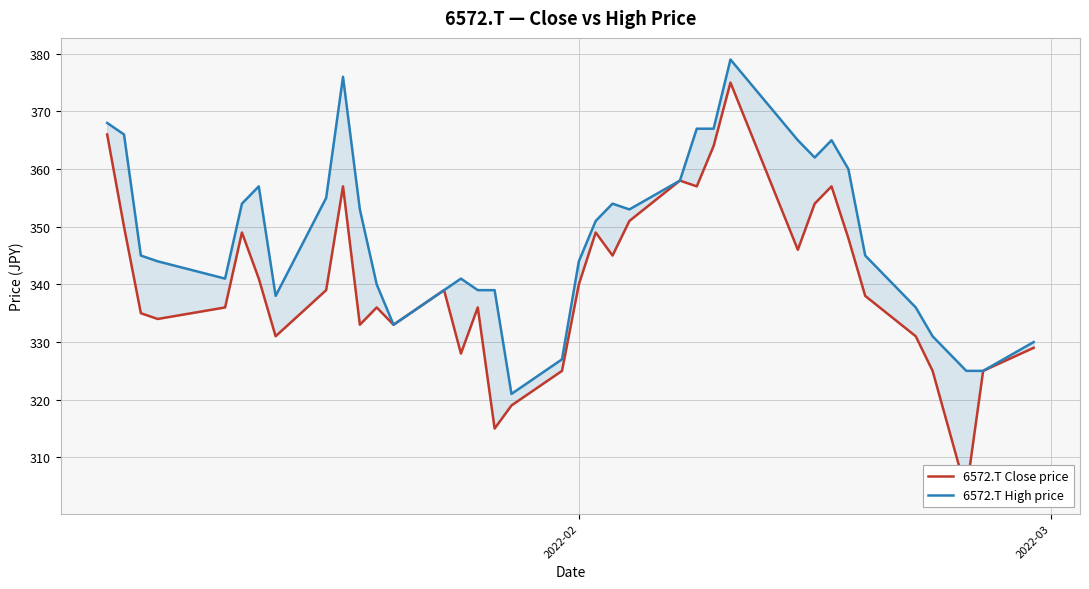

Which series has the largest total across all categories?

6572.T High price